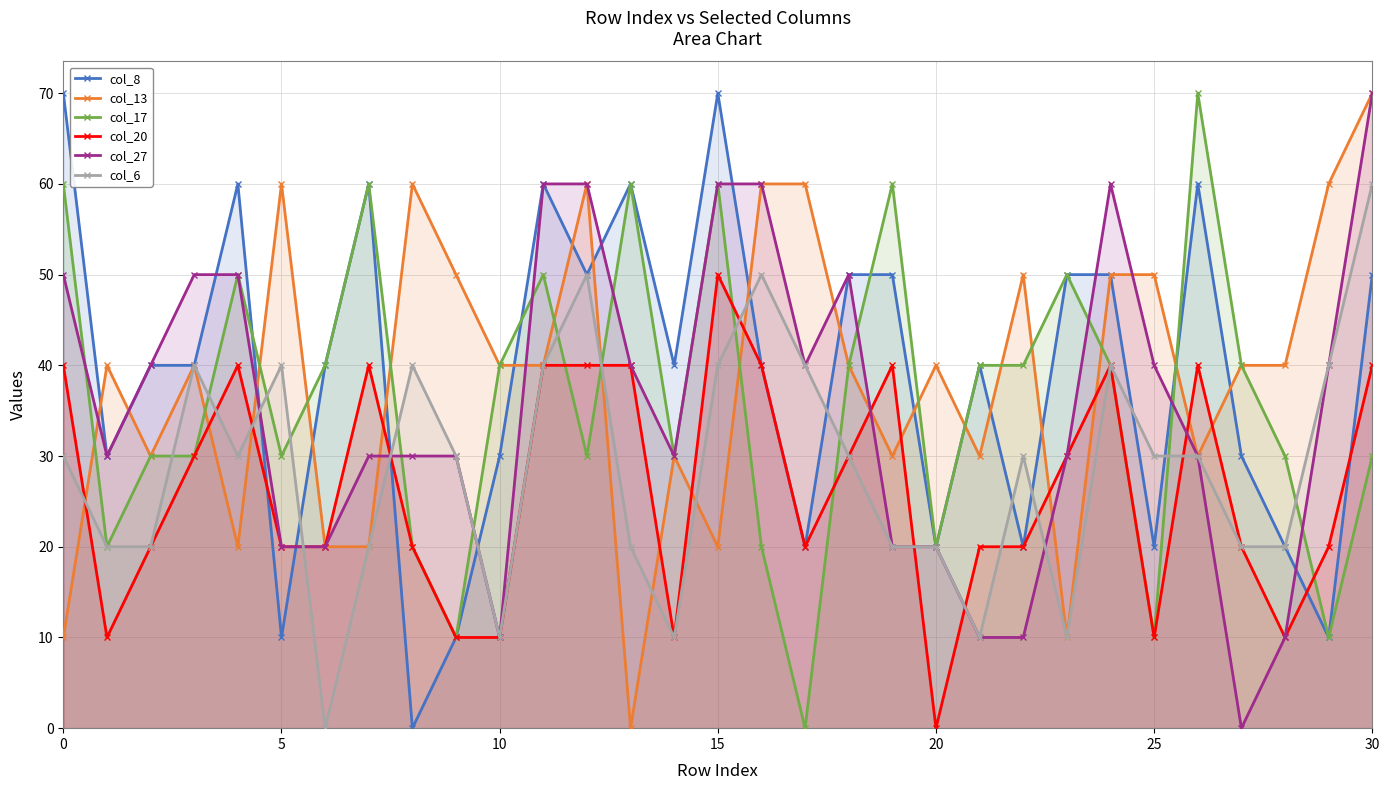

What is the sum of the col_13 values at 23 and 13?

10